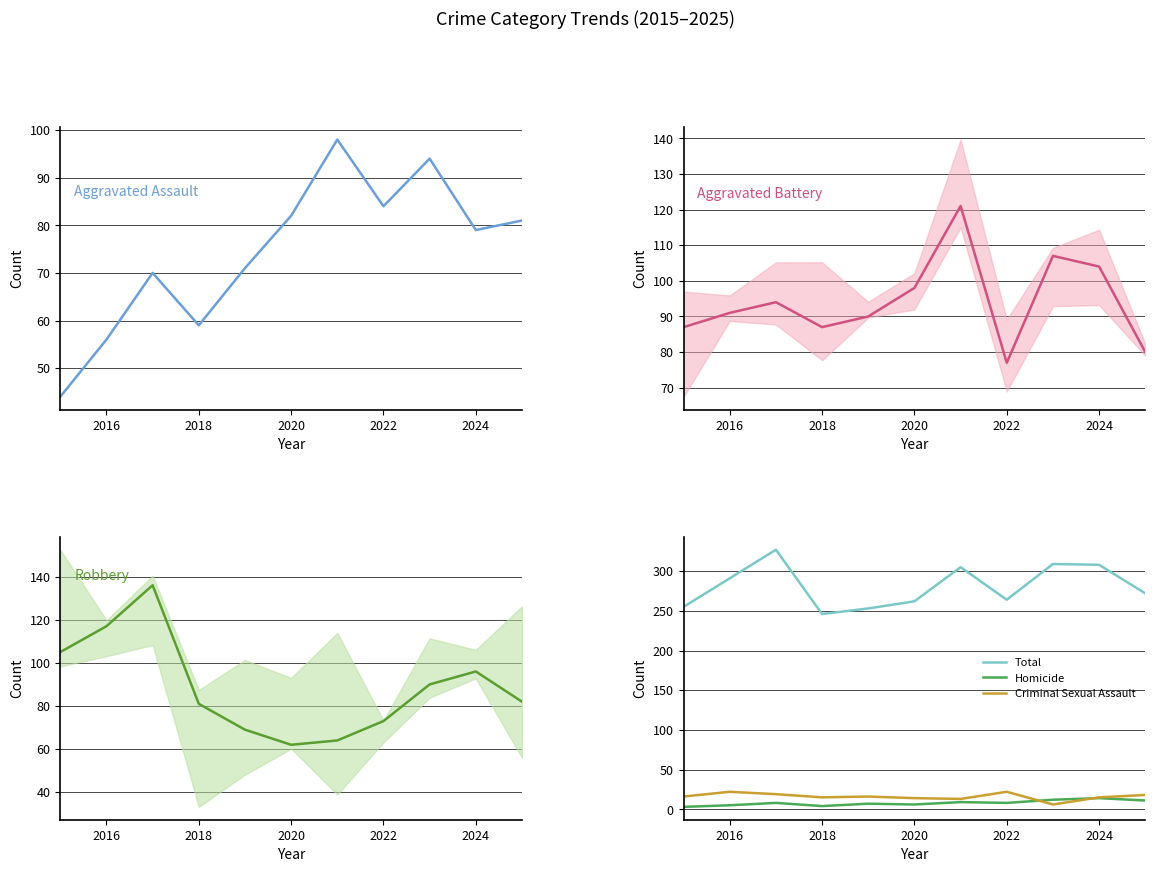

The Total series shows 308 at 2024. True or false?

True